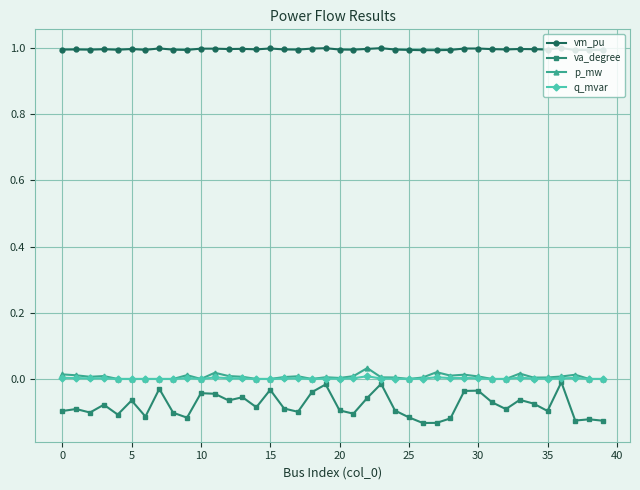

True or false: vm_pu and va_degree intersect in this chart.

False